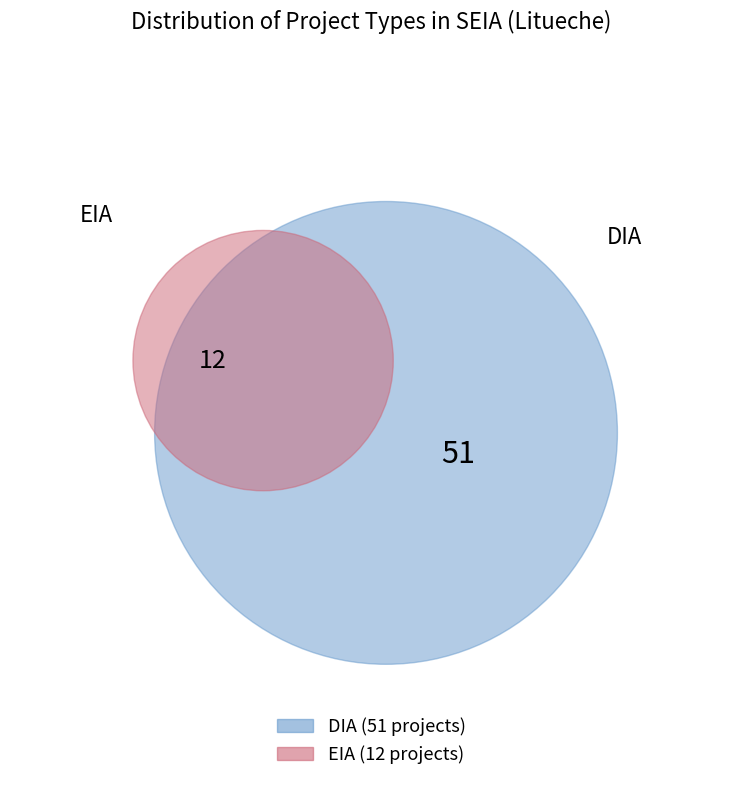

Count the number of slices in the pie.

2